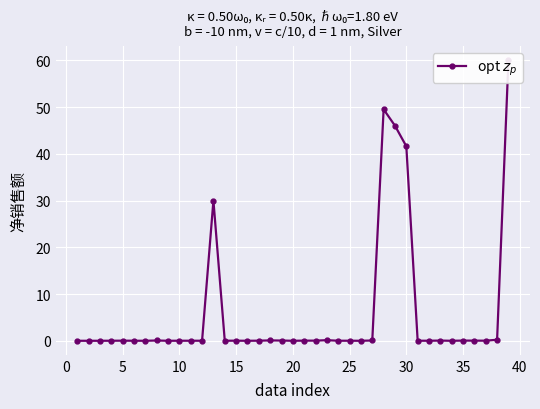

What is the maximum value shown in the chart?

60.0